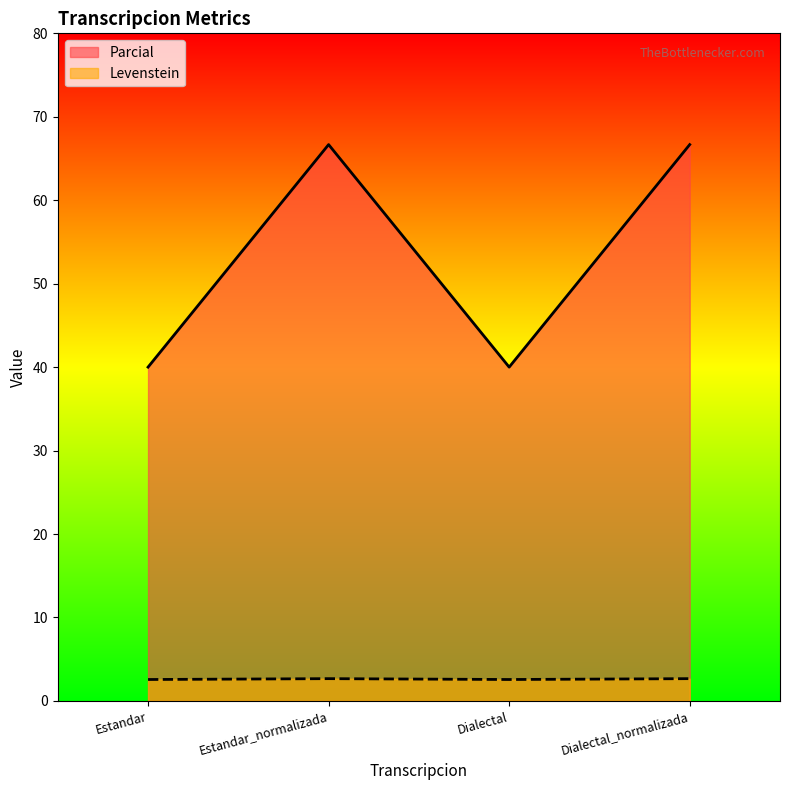

In Parcial, how many points are higher than both neighbors (excluding endpoints)?

1